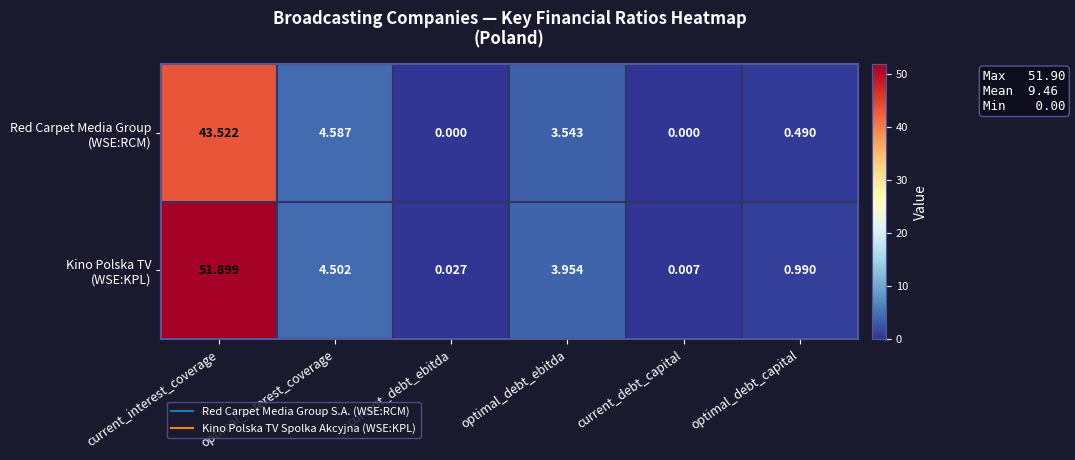

At which category does the chart reach its peak across all series?

current_interest_coverage